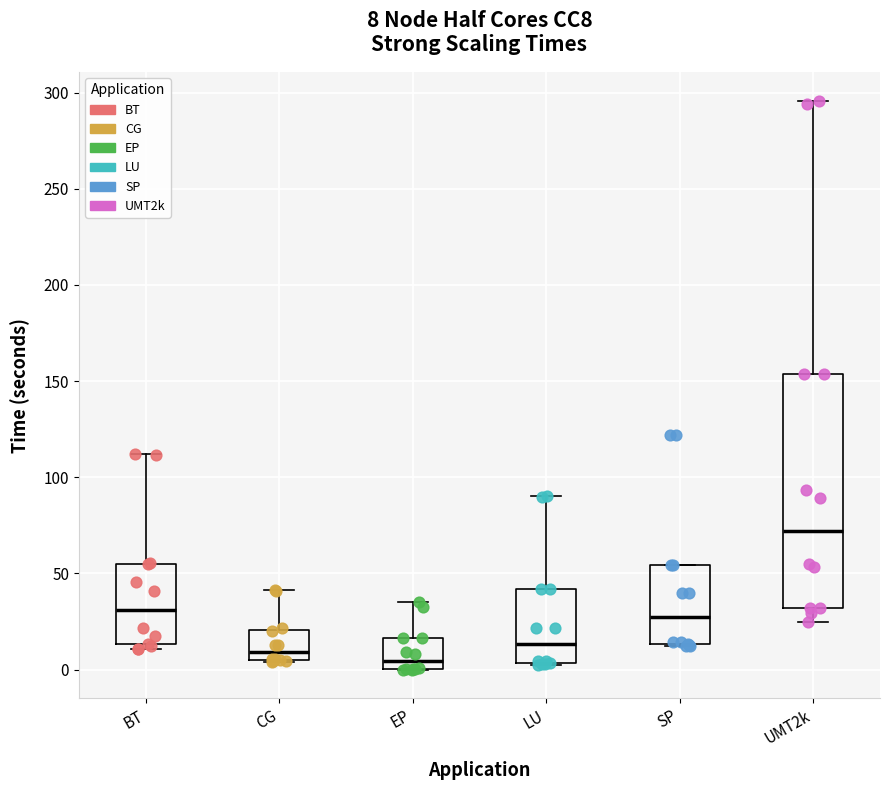

Which box has the highest median line?

UMT2k